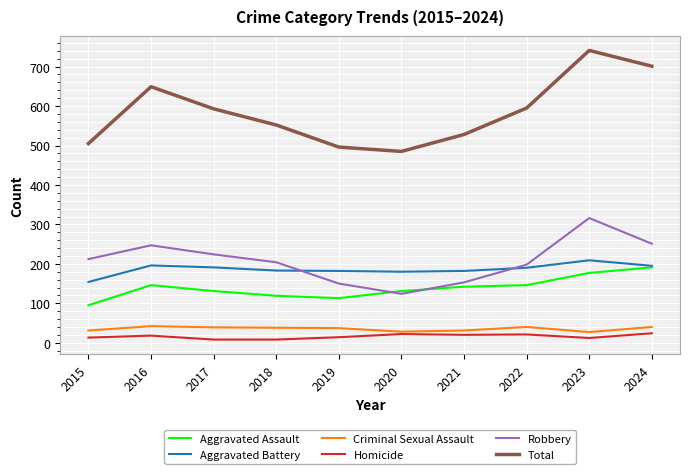

The Total series shows 496 at 2019. True or false?

True